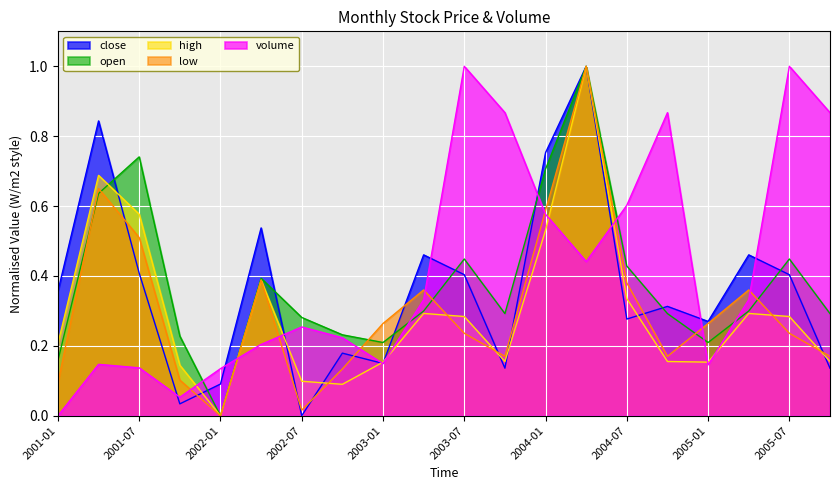

What is the difference between the low values at 2001-04 and 2003-10?

0.5